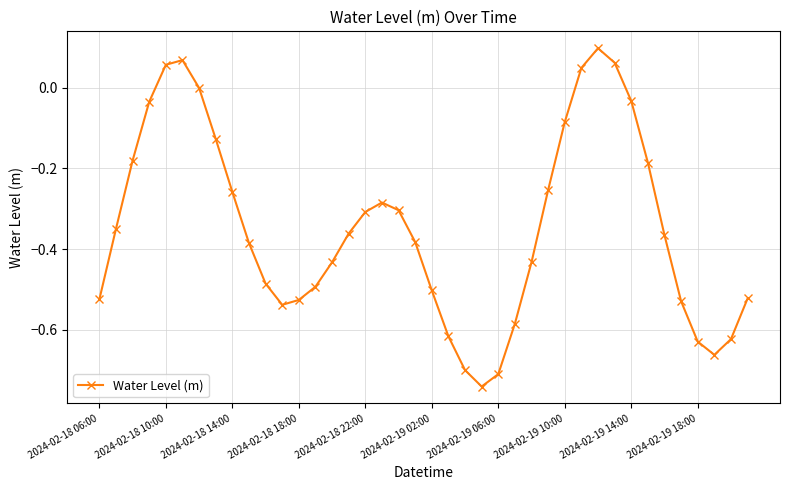

True or false: there are more than 2 points higher than both neighbors.

True